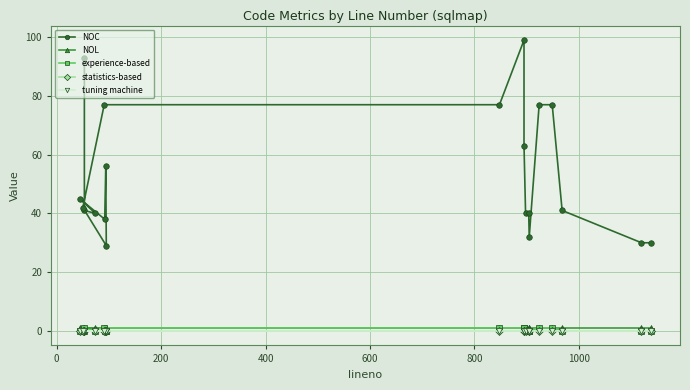

Is this an area chart (filled region under the line)?

No